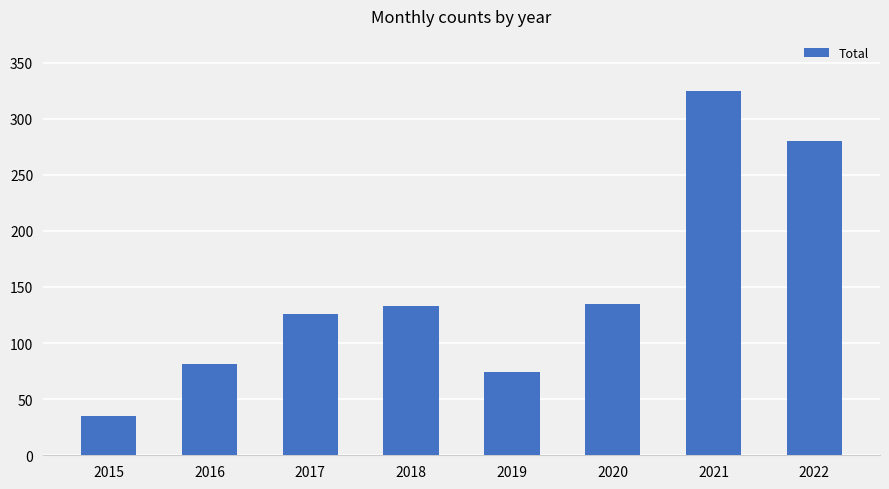

Read the value at 2018.

133